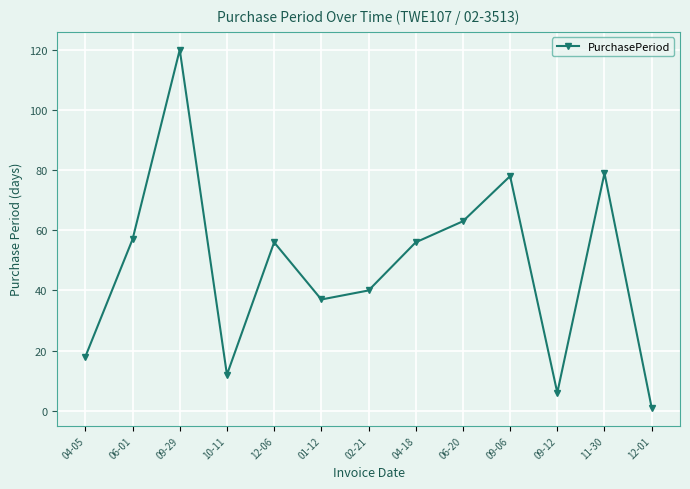

Where does the data first go above 56?

06-01